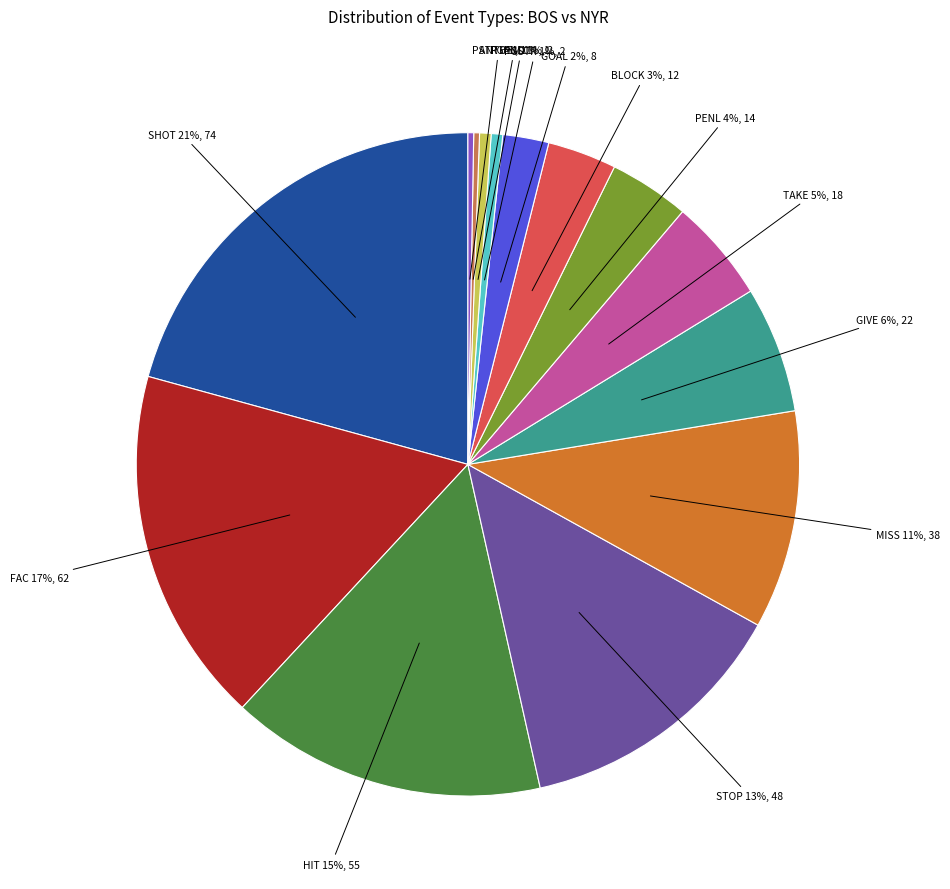

Count the number of slices in the pie.

14